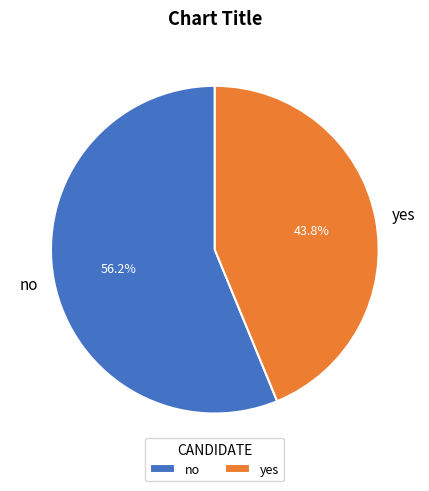

Is there any slice that represents more than half of the pie?

Yes